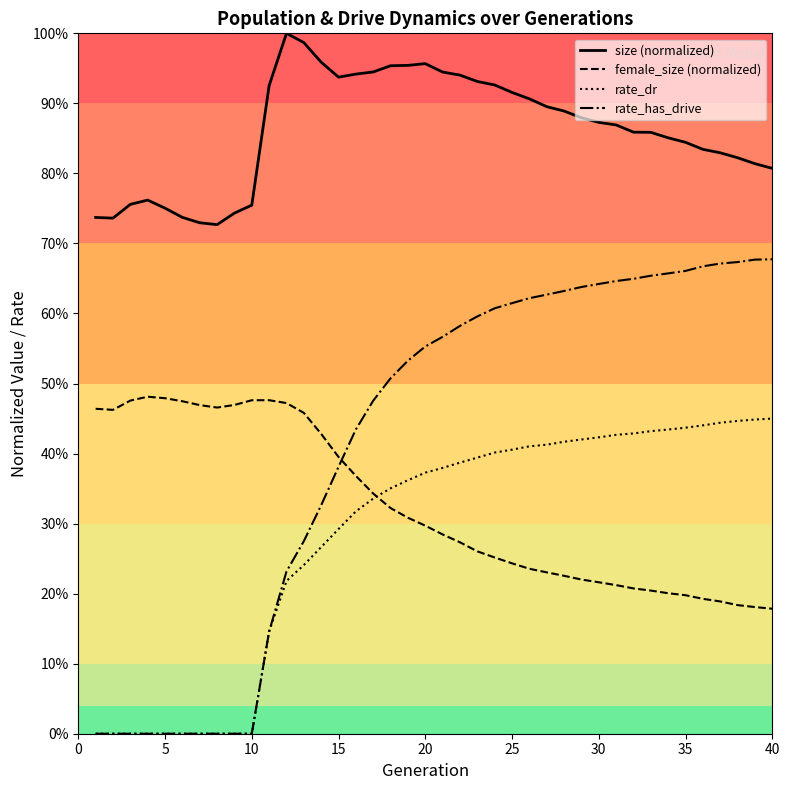

Reading left to right, transcribe all the data shown in this chart.

size (normalized): 0.7	0.7	0.8	0.8	0.8	0.7	0.7	0.7	0.7	0.8	0.9	1.0	1.0	1.0	0.9	0.9	0.9	1.0	1.0	1.0	0.9	0.9	0.9	0.9	0.9	0.9	0.9	0.9	0.9	0.9	0.9	0.9	0.9	0.9	0.8	0.8	0.8	0.8	0.8	0.8
female_size (normalized): 0.5	0.5	0.5	0.5	0.5	0.5	0.5	0.5	0.5	0.5	0.5	0.5	0.5	0.4	0.4	0.4	0.3	0.3	0.3	0.3	0.3	0.3	0.3	0.3	0.2	0.2	0.2	0.2	0.2	0.2	0.2	0.2	0.2	0.2	0.2	0.2	0.2	0.2	0.2	0.2
rate_dr: 0.0	0.0	0.0	0.0	0.0	0.0	0.0	0.0	0.0	0.0	0.1	0.2	0.2	0.3	0.3	0.3	0.3	0.4	0.4	0.4	0.4	0.4	0.4	0.4	0.4	0.4	0.4	0.4	0.4	0.4	0.4	0.4	0.4	0.4	0.4	0.4	0.4	0.4	0.4	0.4
rate_has_drive: 0.0	0.0	0.0	0.0	0.0	0.0	0.0	0.0	0.0	0.0	0.1	0.2	0.3	0.3	0.4	0.4	0.5	0.5	0.5	0.6	0.6	0.6	0.6	0.6	0.6	0.6	0.6	0.6	0.6	0.6	0.6	0.6	0.7	0.7	0.7	0.7	0.7	0.7	0.7	0.7